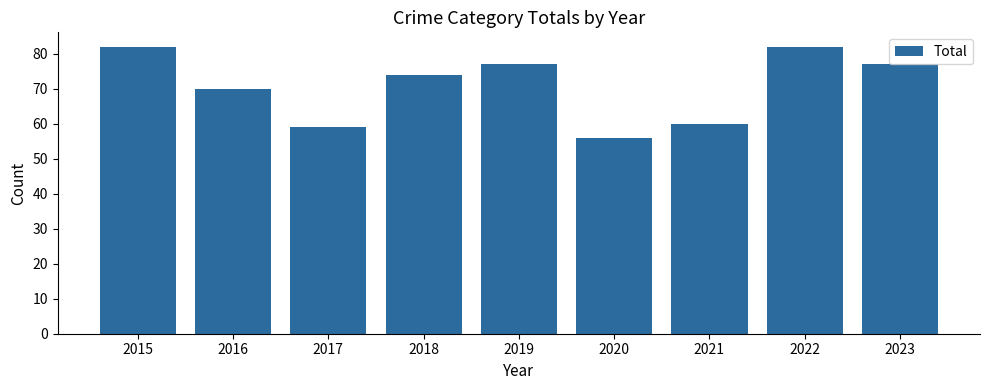

Reading left to right, list all the values displayed in this chart.

82	70	59	74	77	56	60	82	77